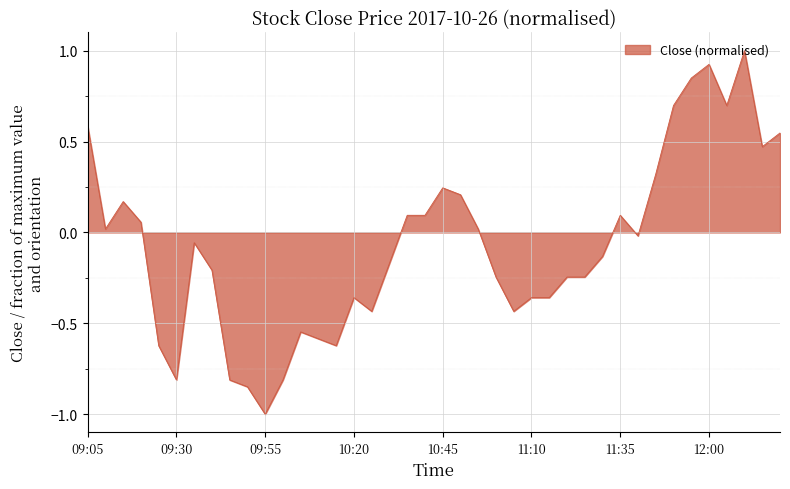

What is the minimum value shown in the chart?

-1.0